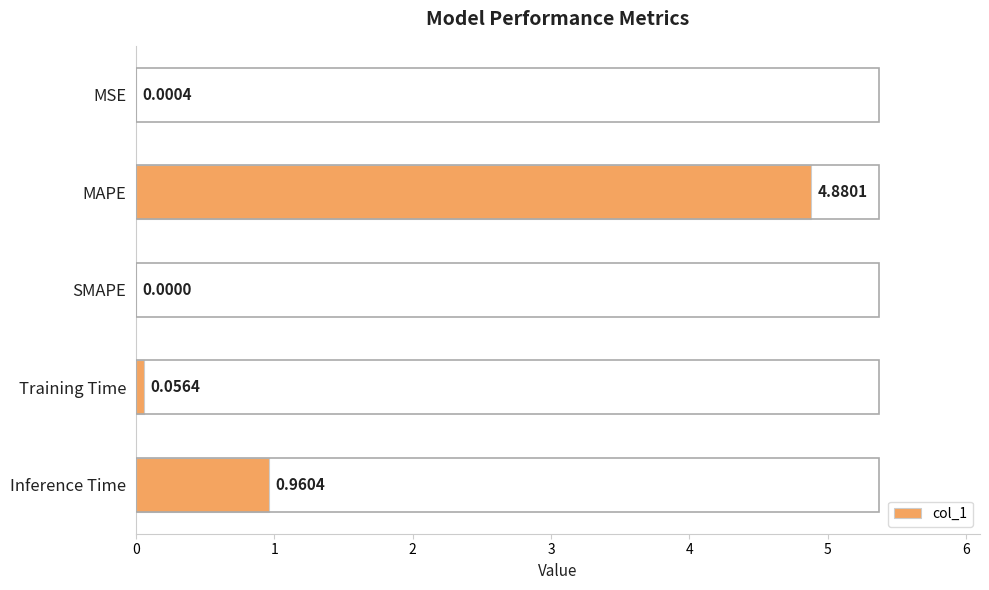

Which has a higher value, SMAPE or MSE?

MSE